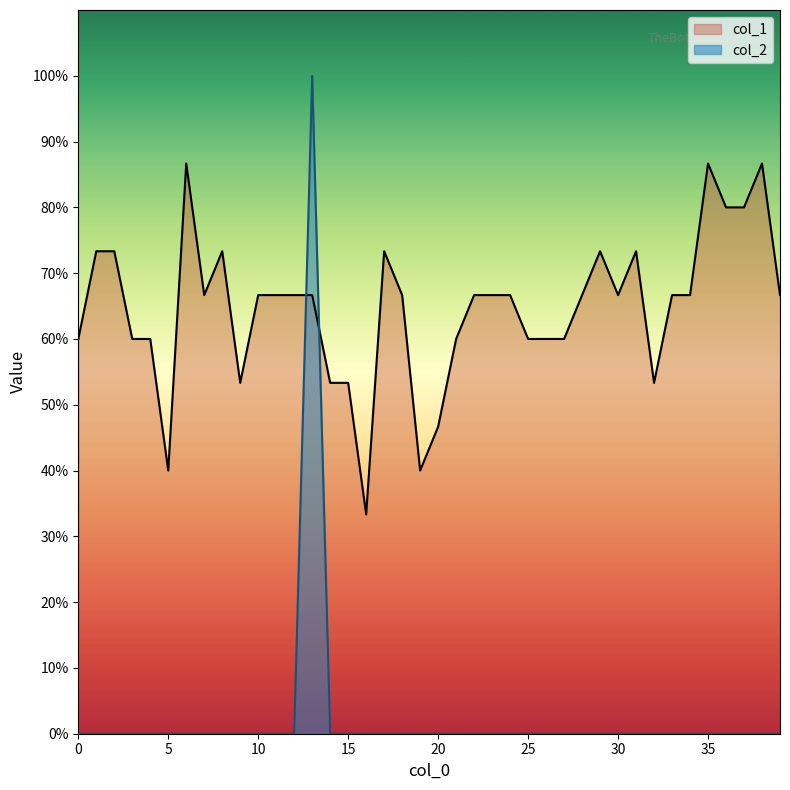

At which category does col_2 reach its first local peak?

13